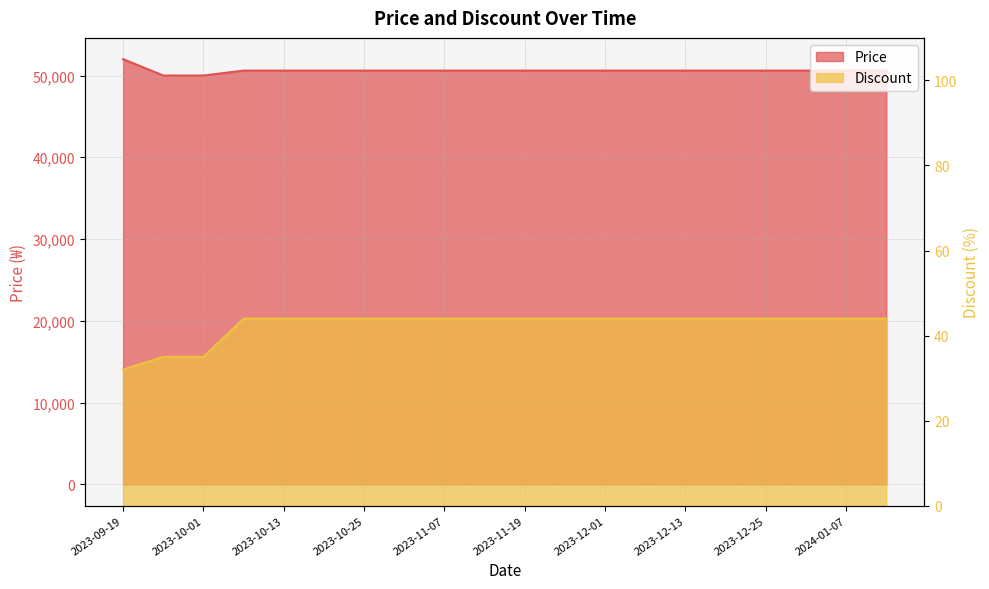

What is the label of the 2nd point from the right?

2024-01-07